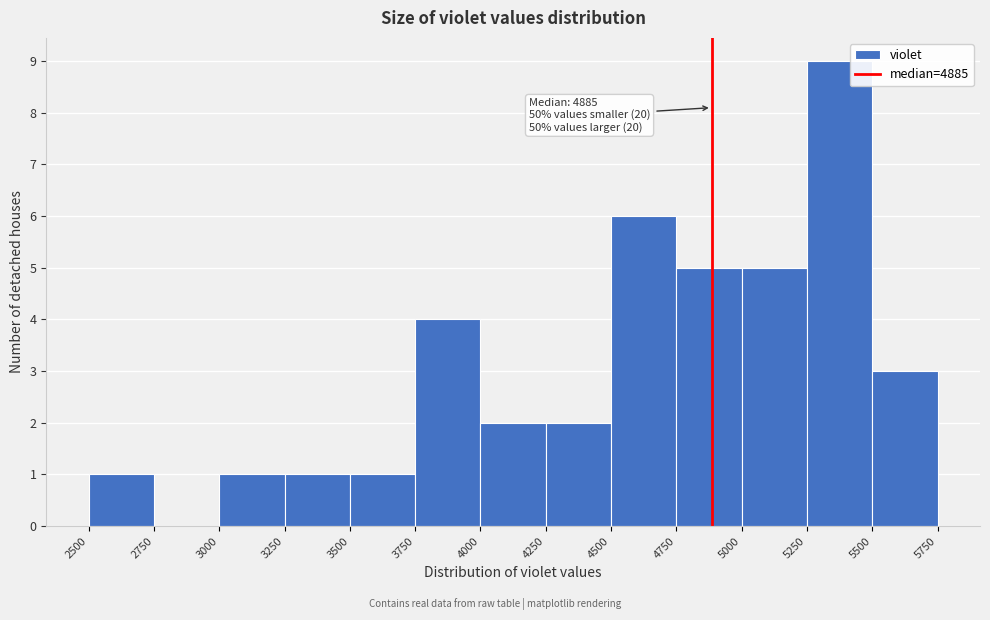

Which range on the x-axis has the tallest bar?

5250 to 5500